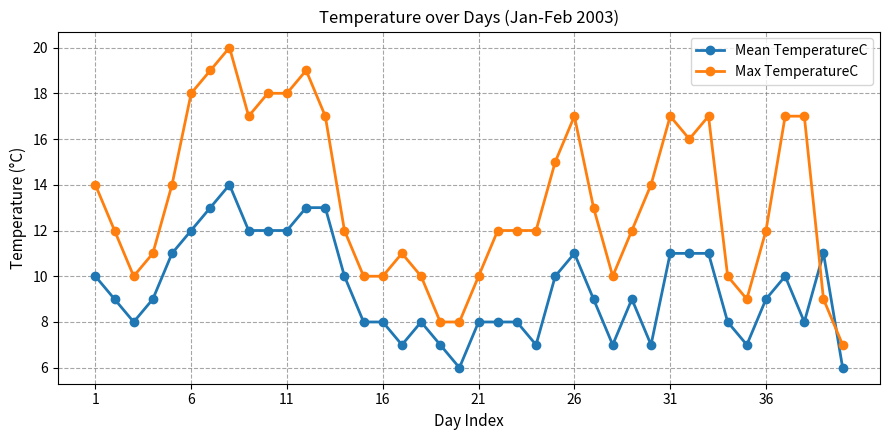

List the series in order of their peak value, lowest first.

Mean TemperatureC, Max TemperatureC